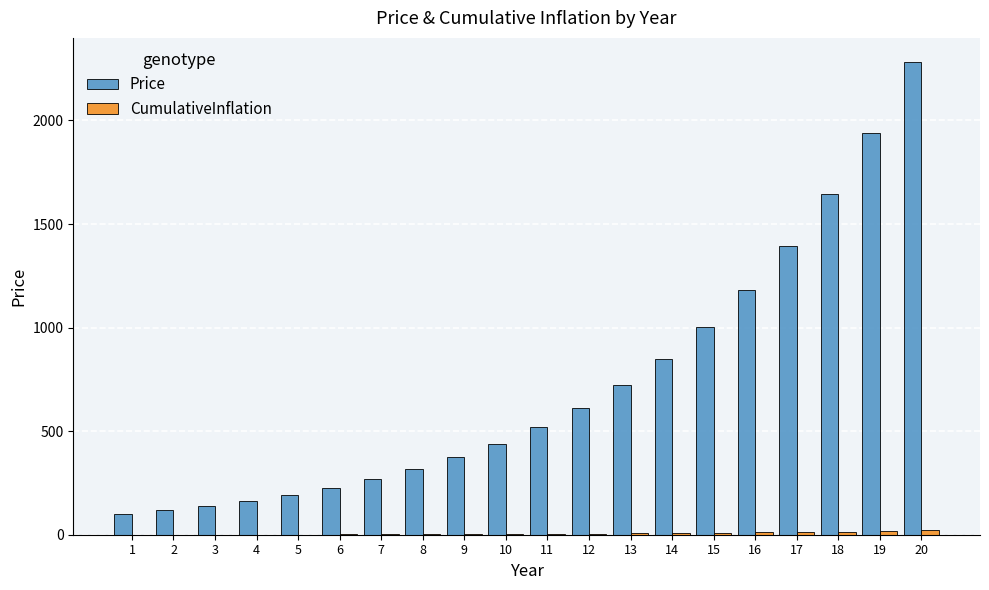

How many data points does each series have?

20